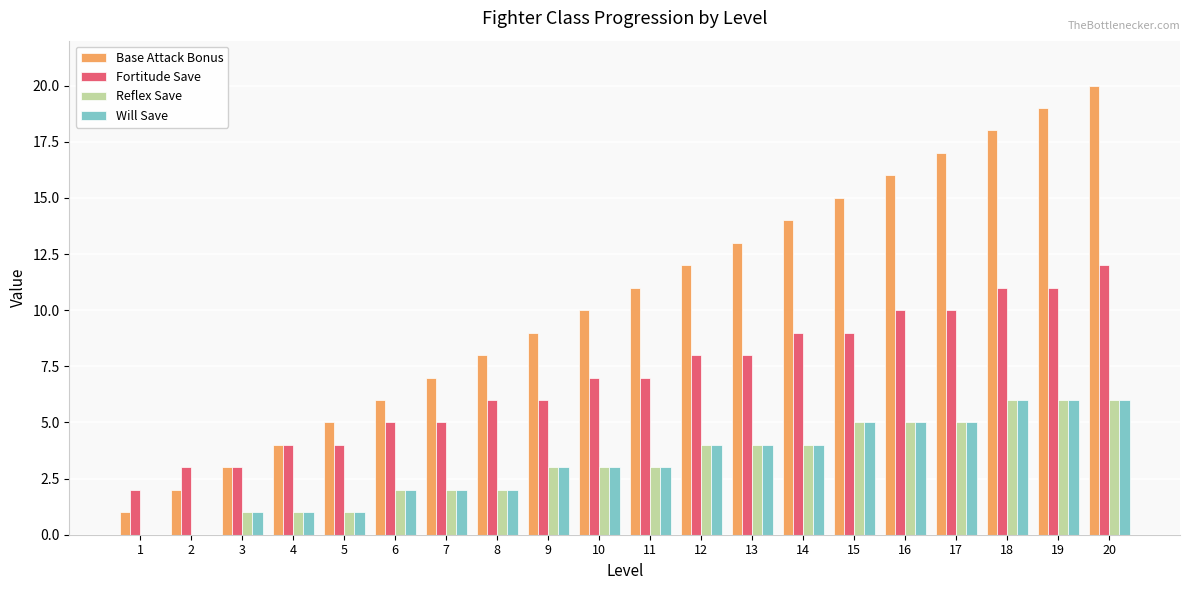

Which label corresponds to the largest value in the chart?

20